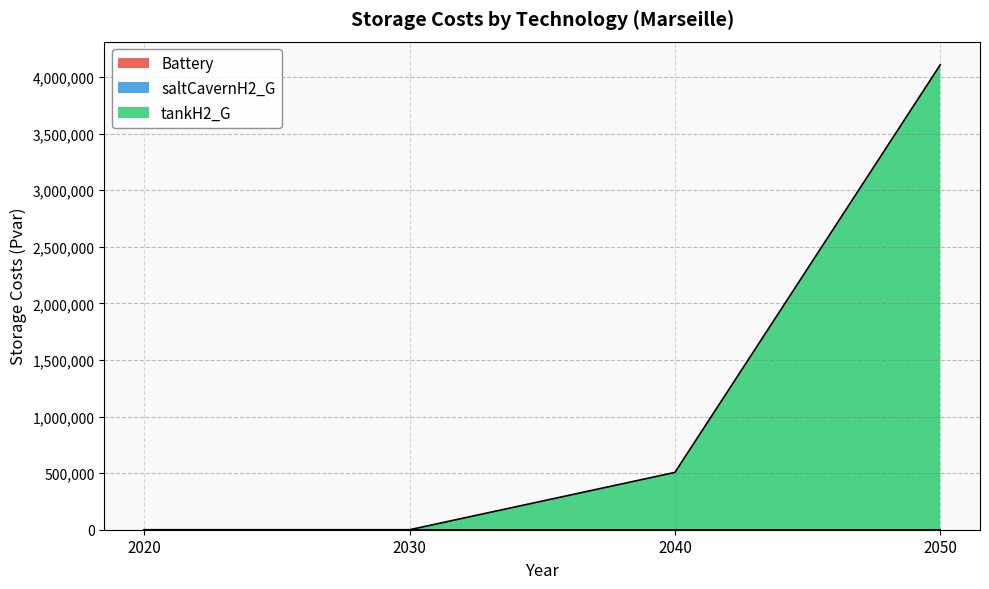

What is the total value across all series at 2050?

4107013.2